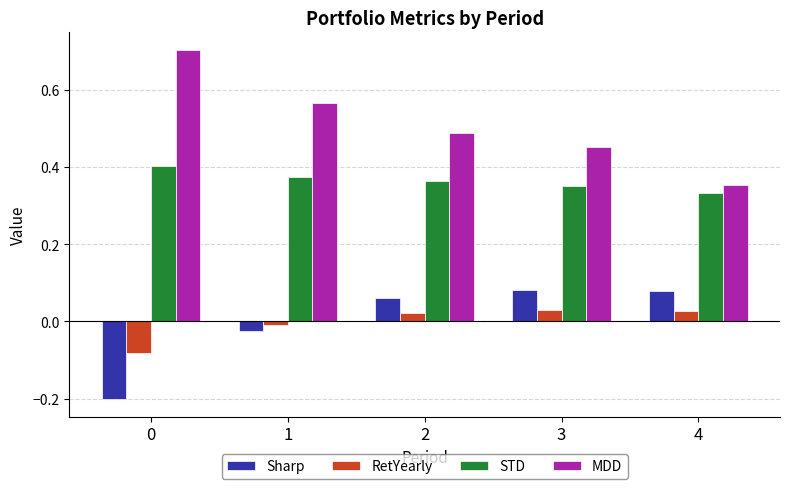

At how many categories does at least one series exceed 0?

5